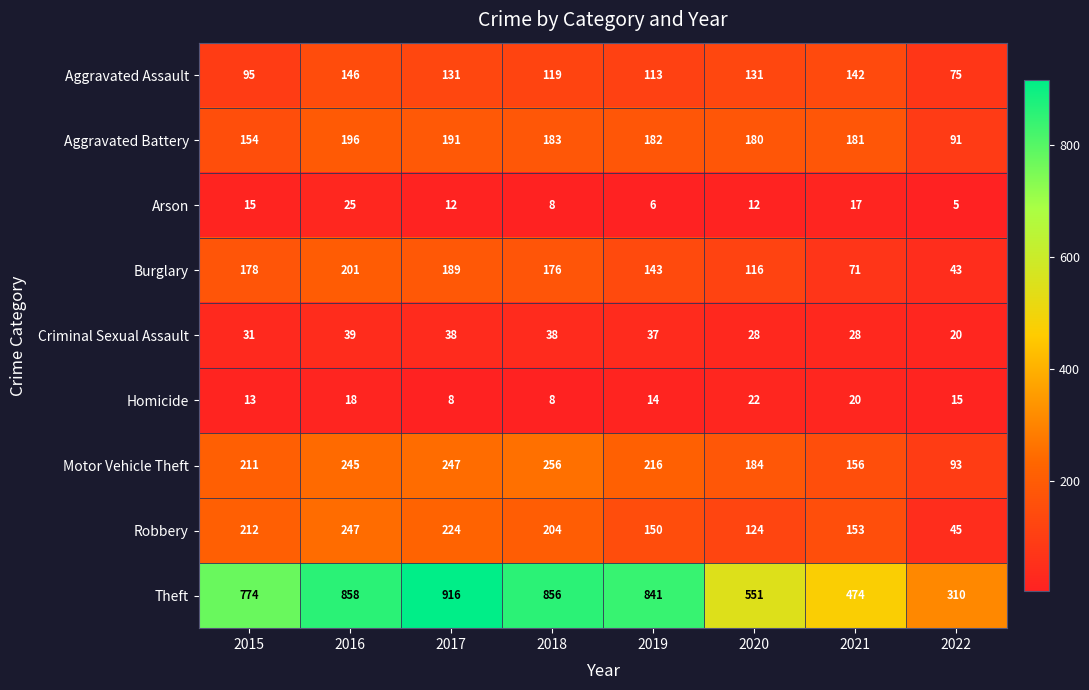

How many distinct data groups are displayed?

9